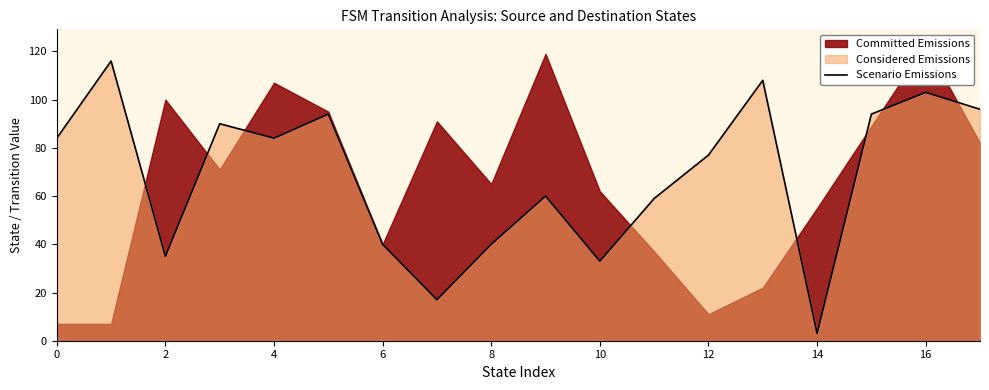

Which category has the lowest value in the Scenario Emissions series?

14